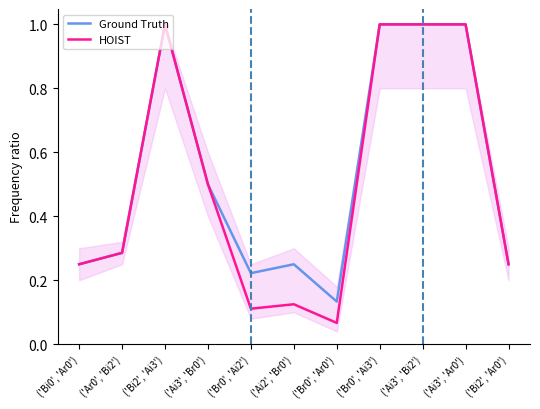

True or false: Ground Truth has a value of 1.0 at ('Ai3', 'Bi2').

True